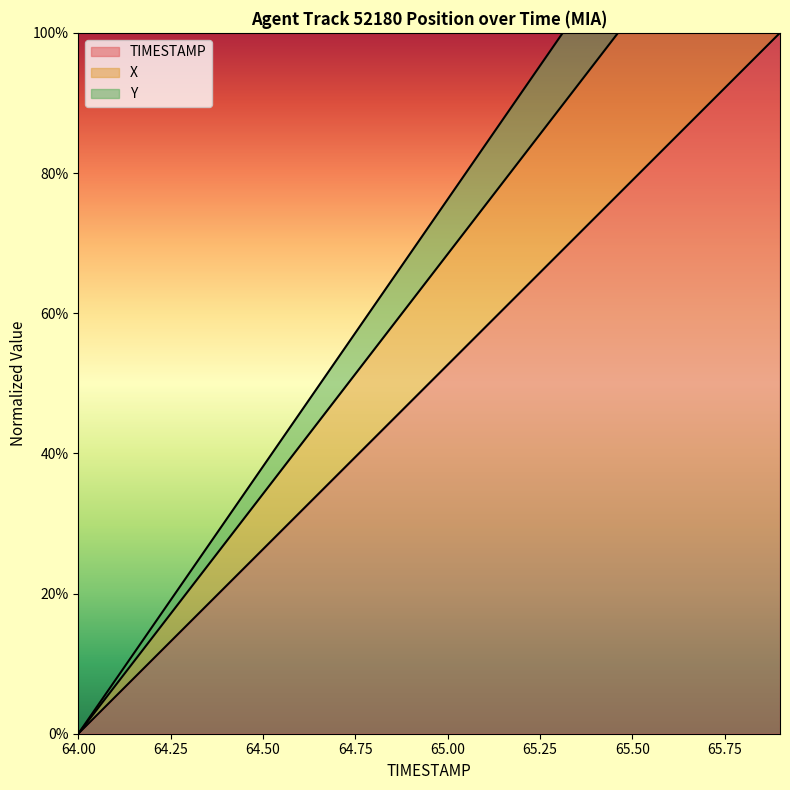

What is the difference between the Y values at 65.9 and 65.2?

0.5